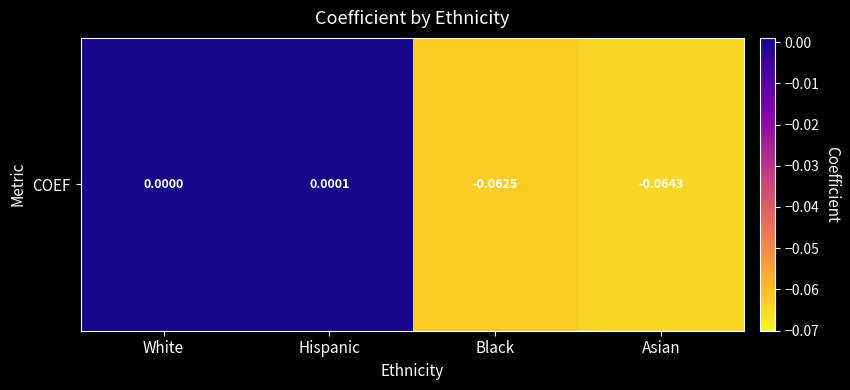

How many values exceed 0?

1